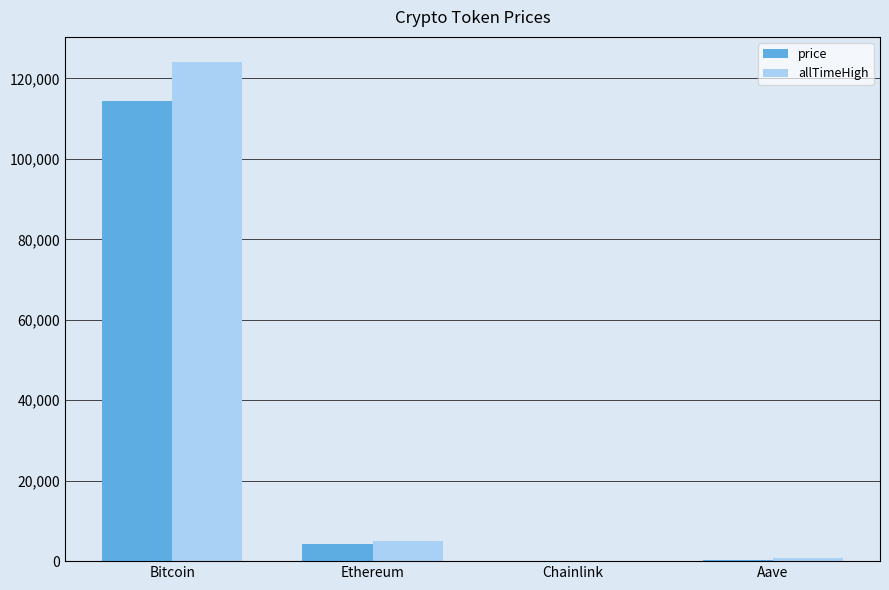

Which series changed the most between Bitcoin and Chainlink?

allTimeHigh